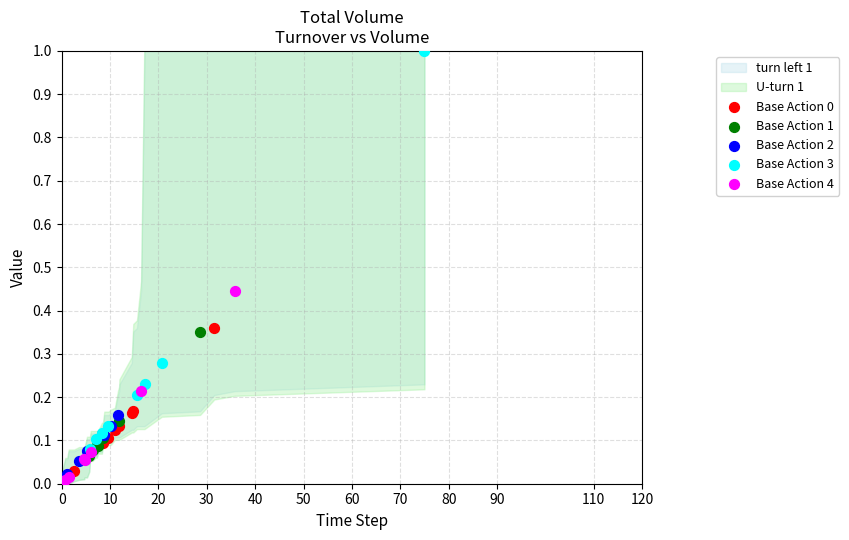

Which series has the largest Y range (max minus min)?

Base Action 3